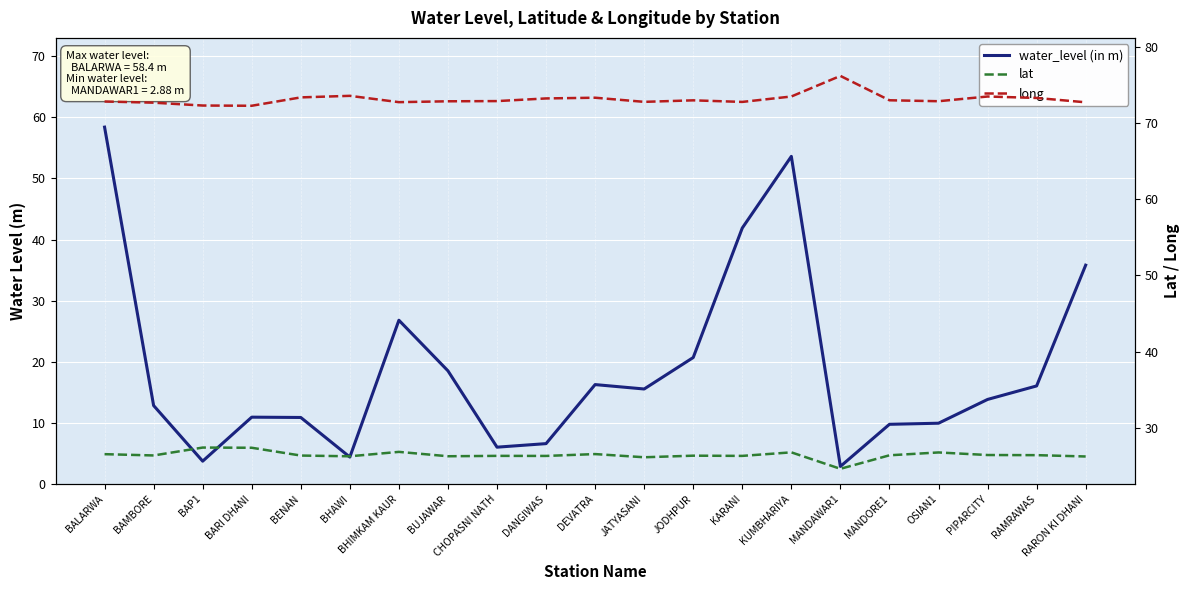

Does the chart display data point markers on the line(s)?

No